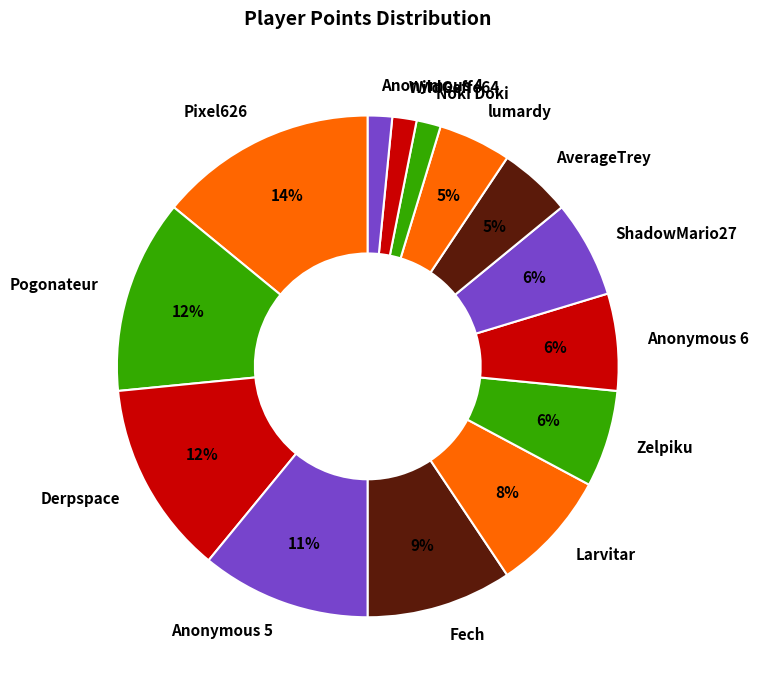

True or false: Pogonateur accounts for 1% of the total.

False